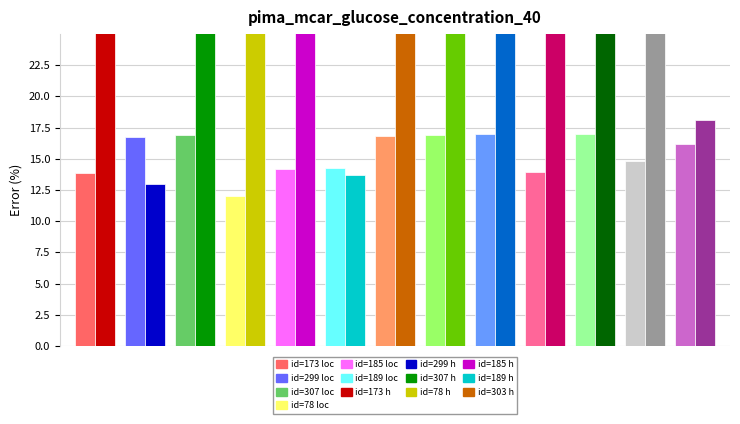

The value of loc at 6 is 30.2. True or false?

False